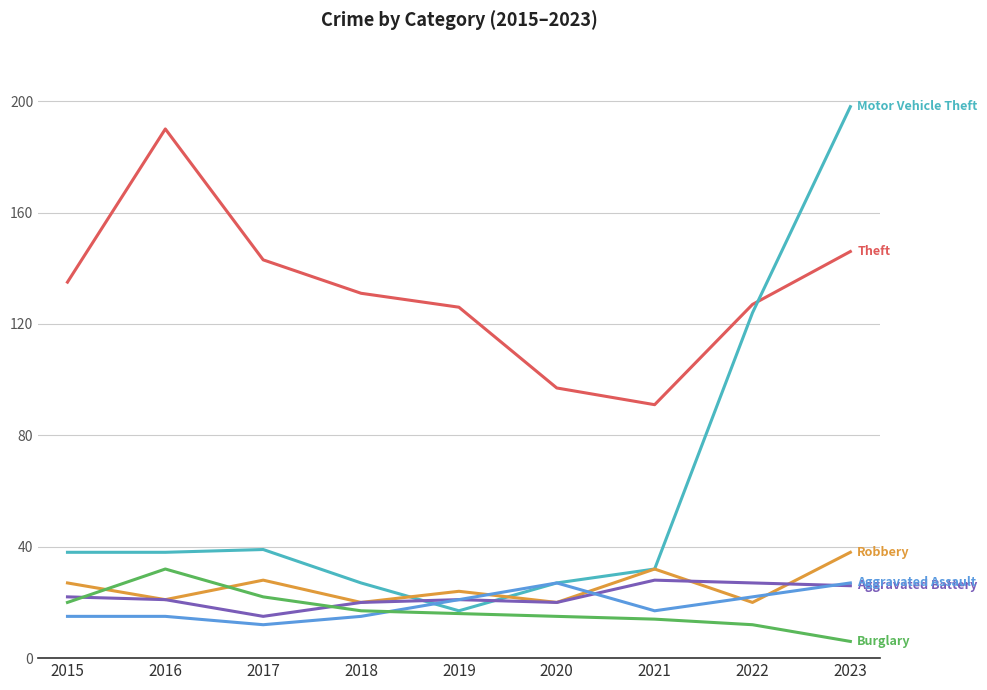

Reading left to right, what are all the values shown in this chart?

Theft: 135	190	143	131	126	97	91	127	146
Motor Vehicle Theft: 38	38	39	27	17	27	32	124	198
Robbery: 27	21	28	20	24	20	32	20	38
Aggravated Battery: 22	21	15	20	21	20	28	27	26
Aggravated Assault: 15	15	12	15	21	27	17	22	27
Burglary: 20	32	22	17	16	15	14	12	6